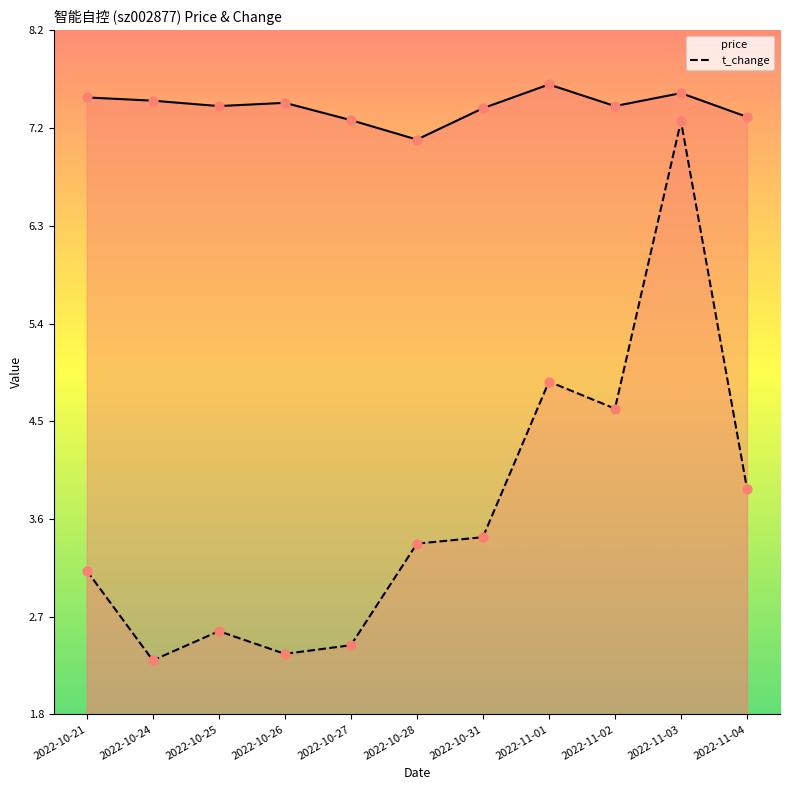

Is the value of price at 2022-10-27 greater than the value of t_change at 2022-11-03?

Yes